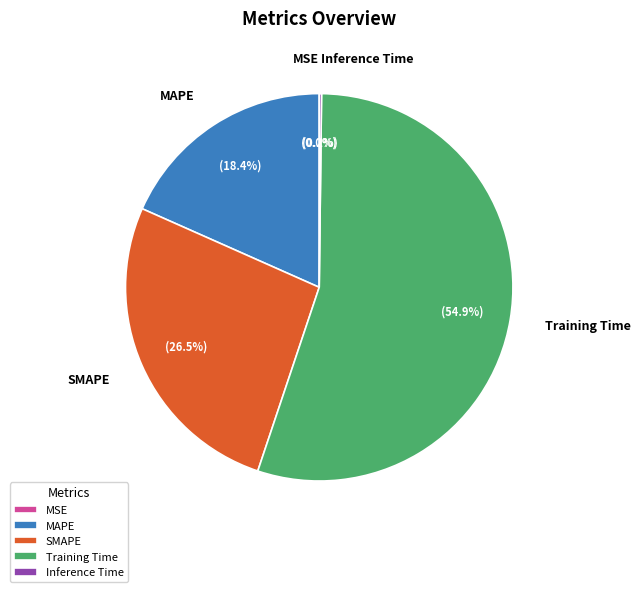

Which slice is the largest?

Training Time